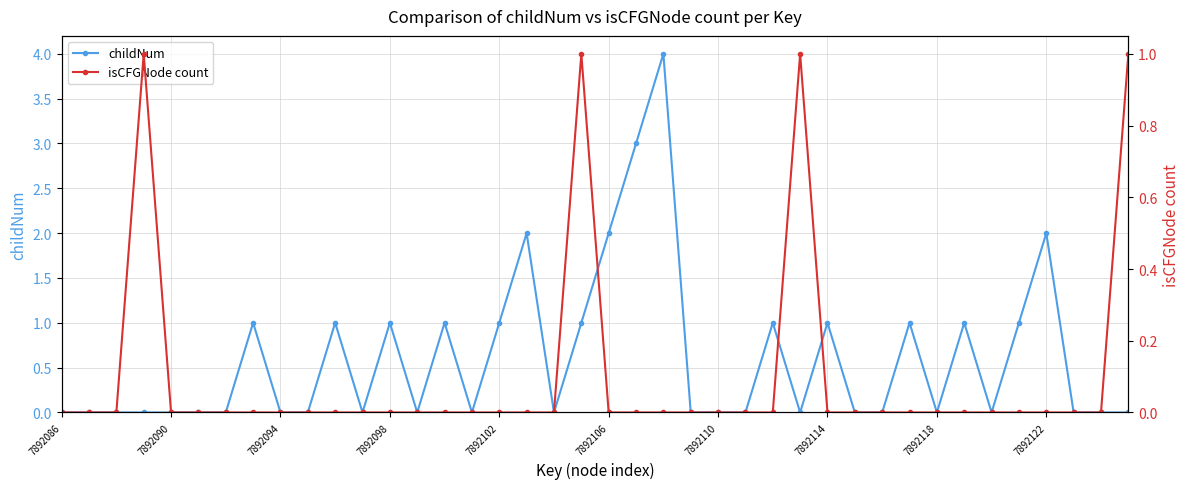

List the series in order of their overall mean, lowest first.

isCFGNode count, childNum